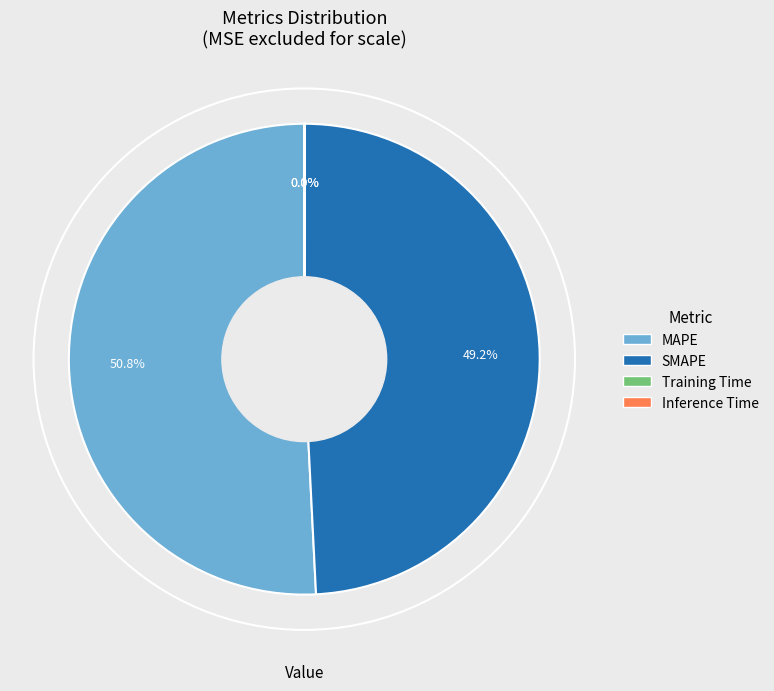

What percentage is NOT represented by SMAPE?

50.8%